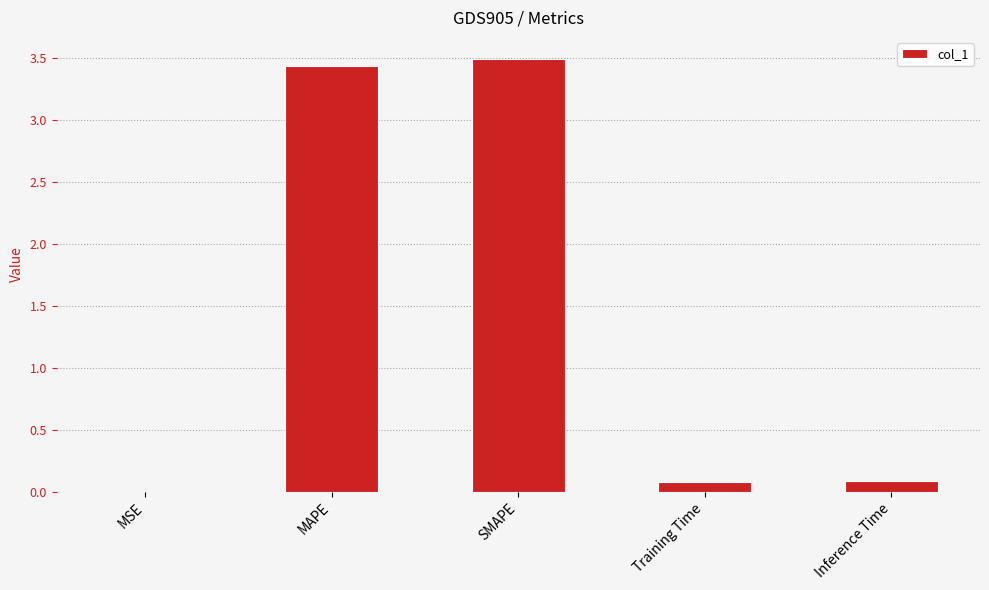

True or false: the data shows 1.9 at SMAPE.

False